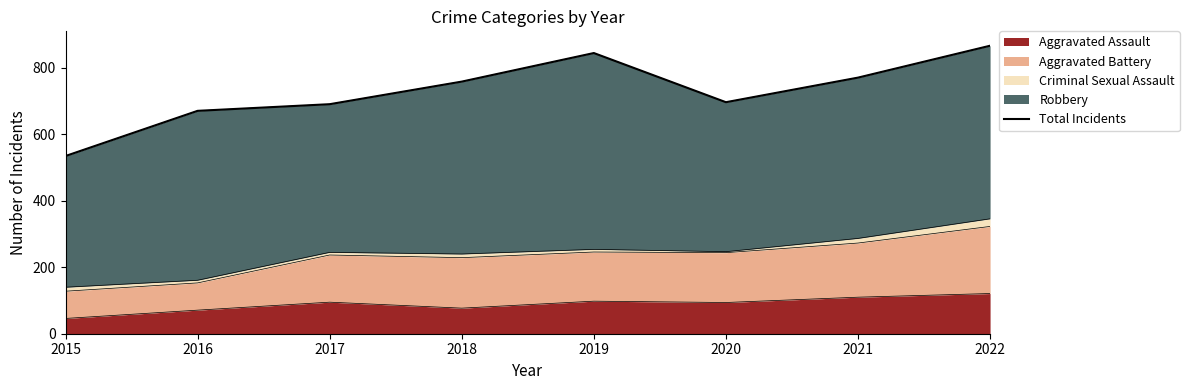

What is the sum of the values at 2019 and 2020?

1542